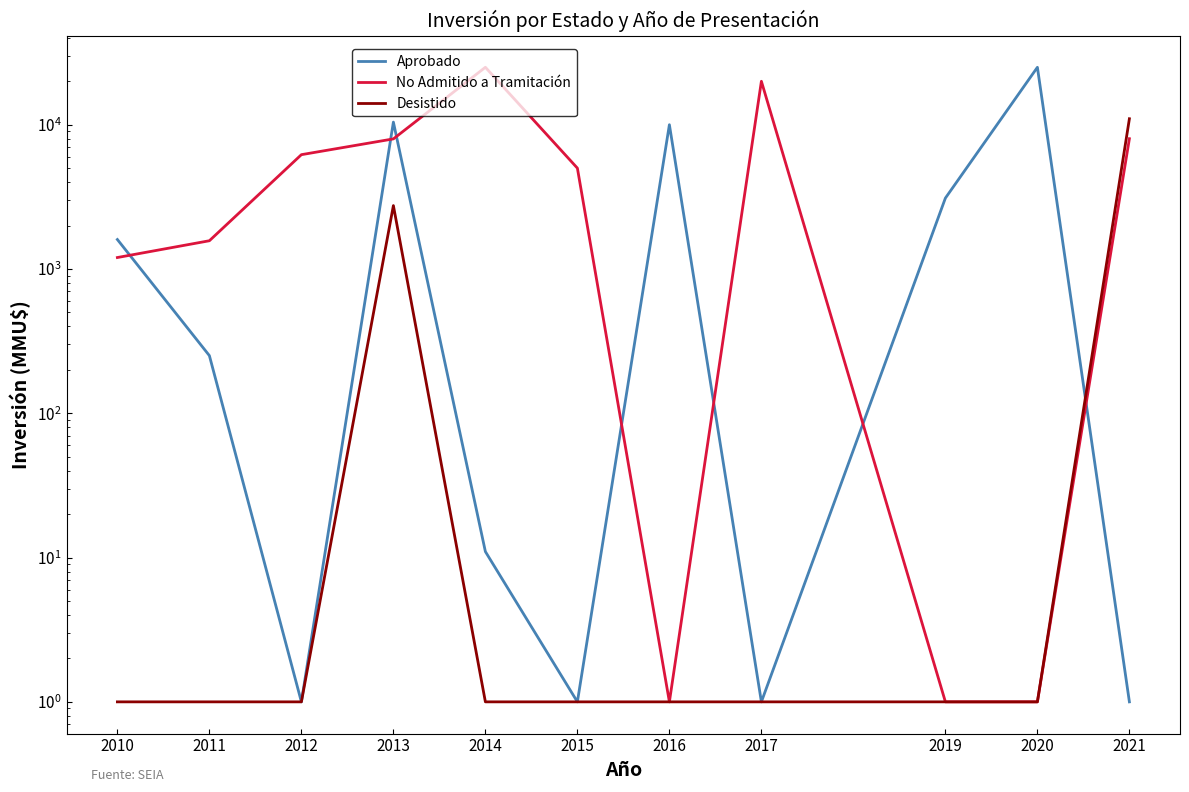

What is the difference between the Desistido values at 2013 and 2010?

2750